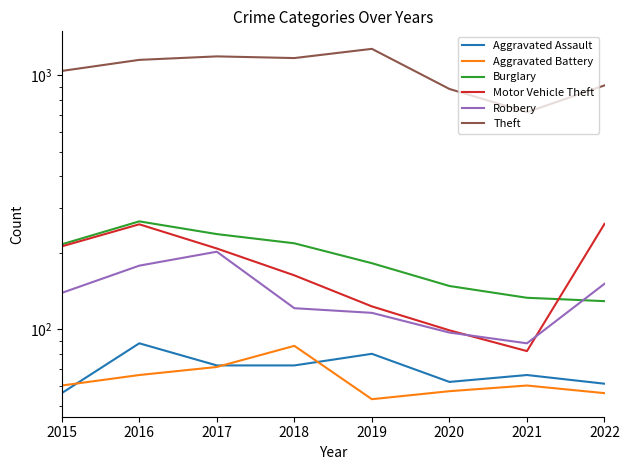

In Aggravated Assault, how many points are lower than both neighbors (excluding endpoints)?

1